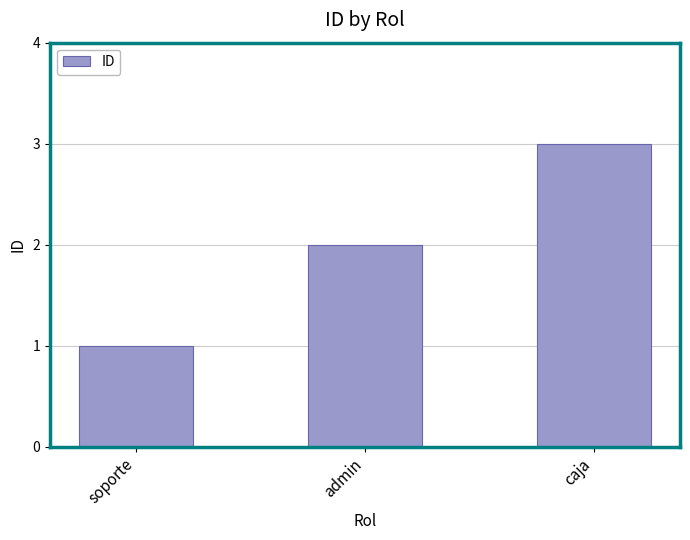

Which has a higher value, soporte or caja?

caja